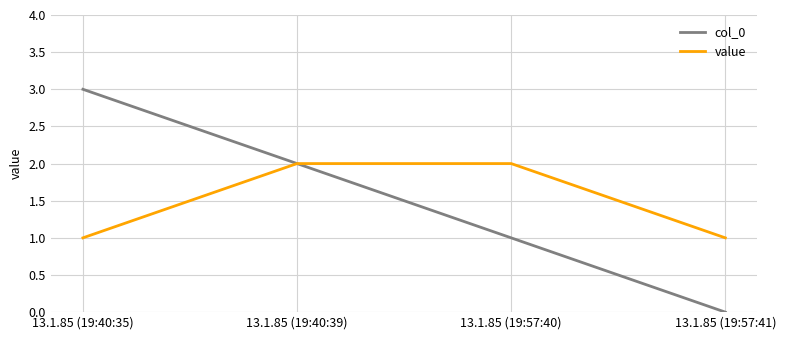

Is the value of col_0 at 13.1.85 (19:57:41) greater than the value of value at 13.1.85 (19:57:40)?

No